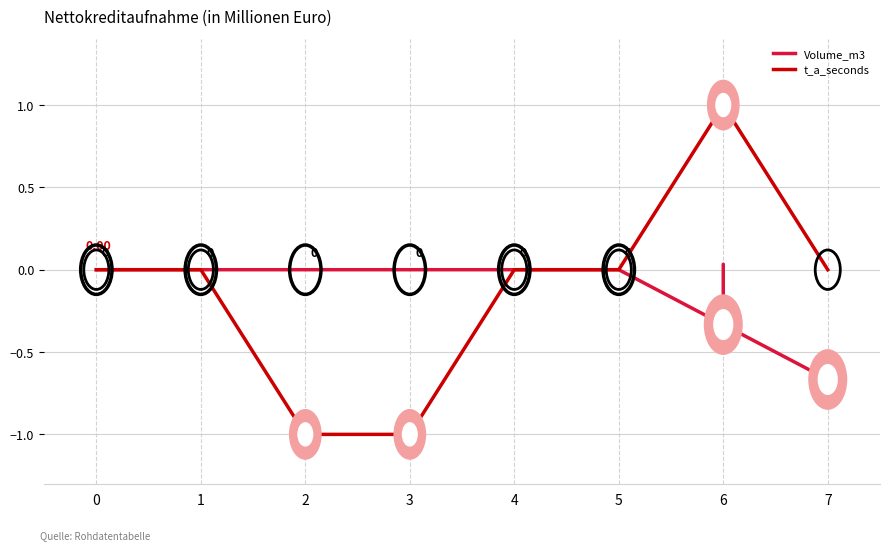

Does the chart display data point markers on the line(s)?

No